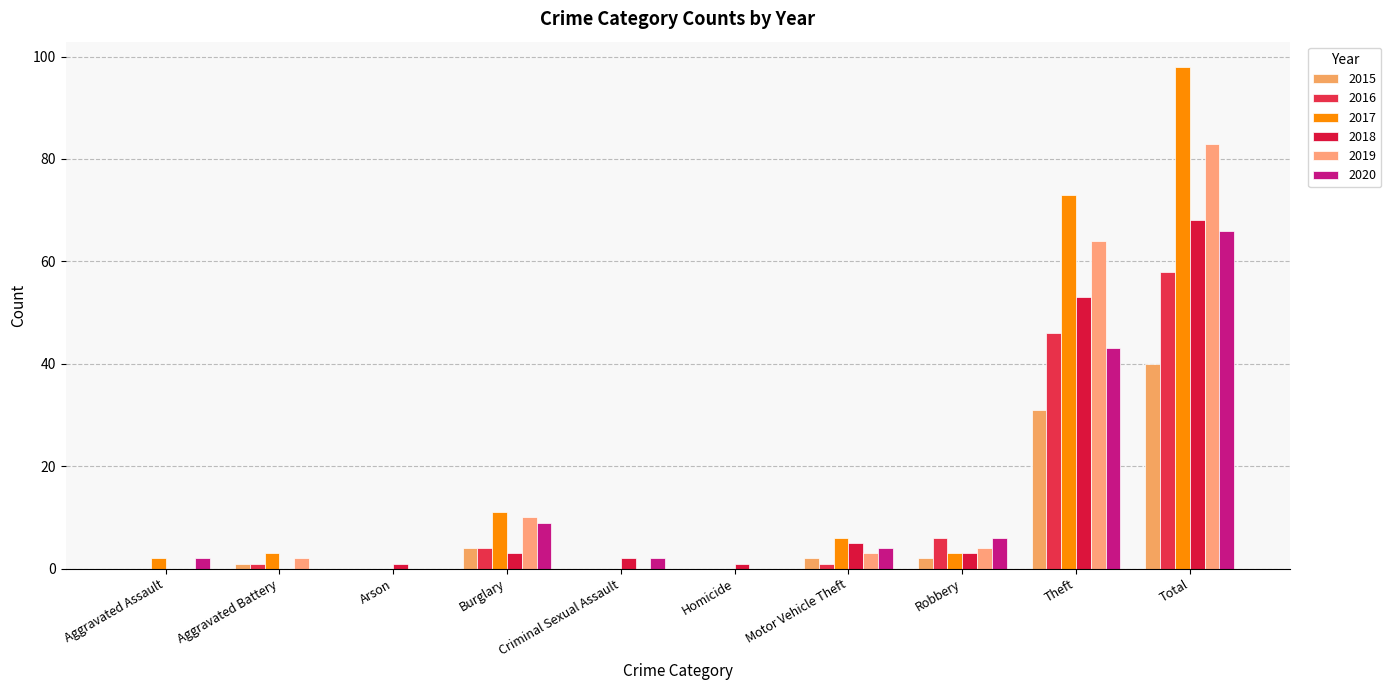

What is the label of the 4th bar from the right?

Motor Vehicle Theft